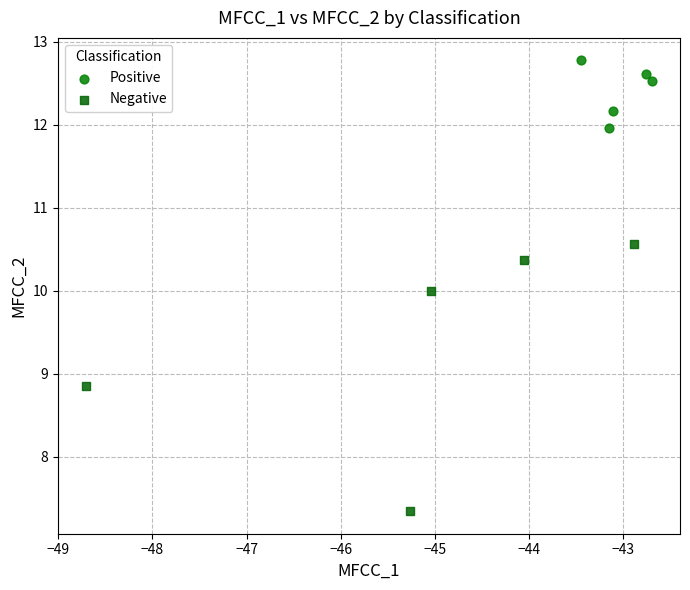

What are all the series names shown in the legend?

Positive, Negative